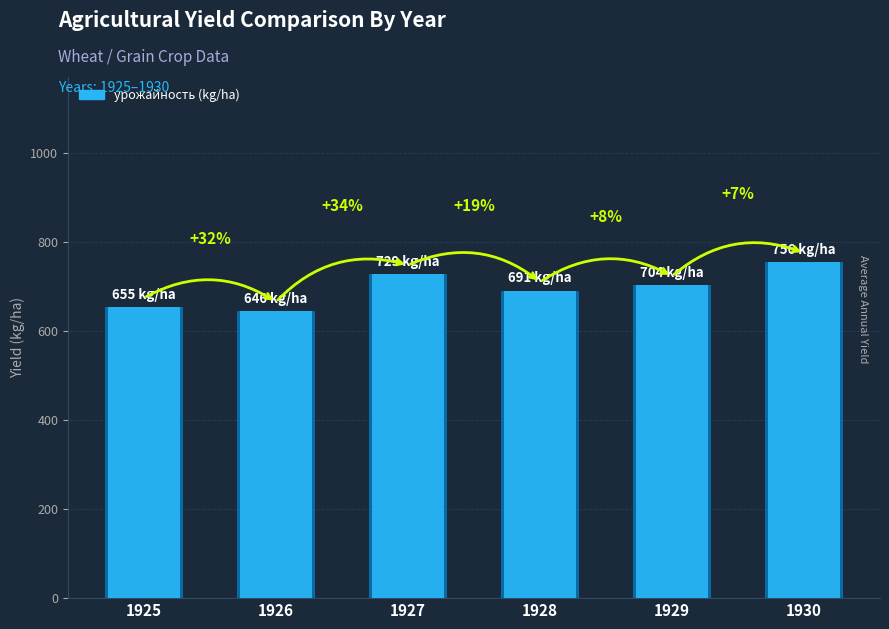

Which category has the highest value across all series?

1930